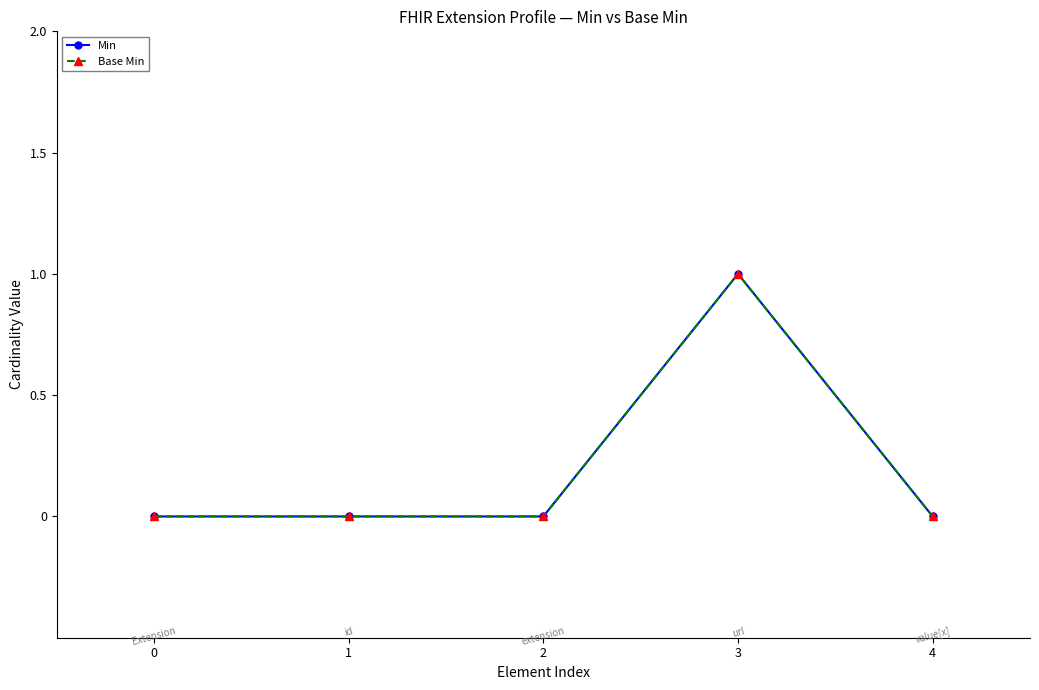

What is the difference between the maximum and second lowest values in the Base Min series?

1